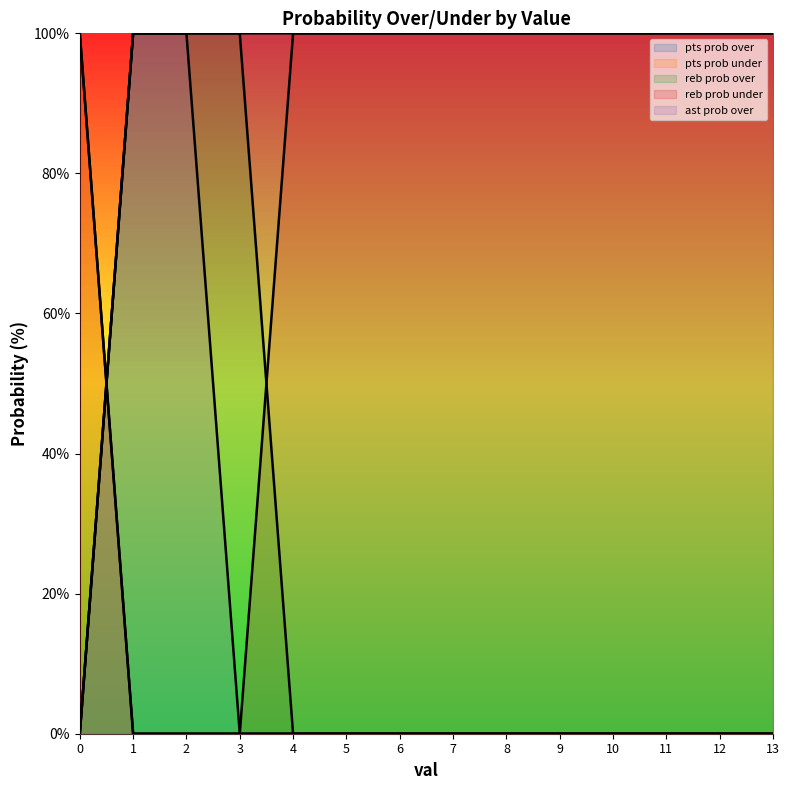

True or false: reb prob over has more than 1 points higher than both neighbors.

False